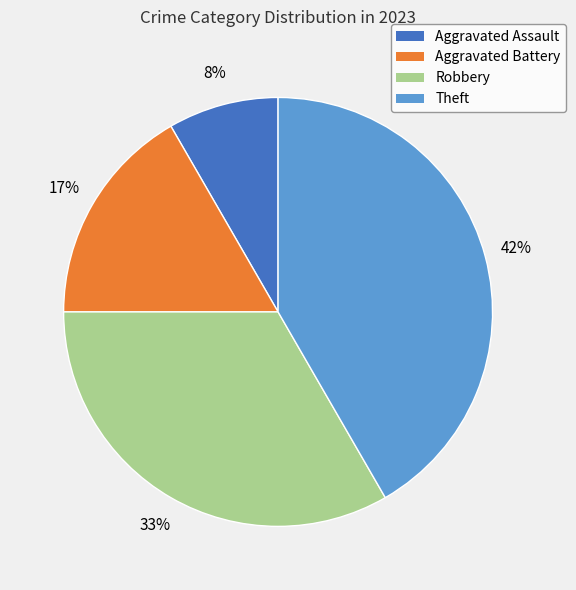

Does Theft represent more than half of the total?

No